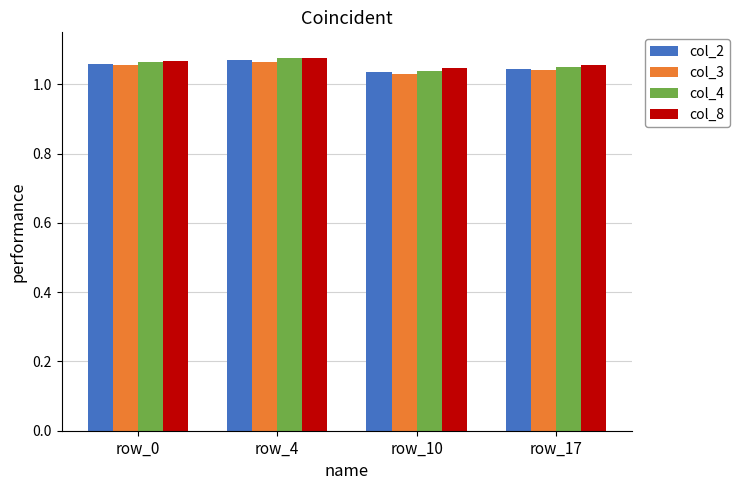

Does the chart contain any negative values?

No